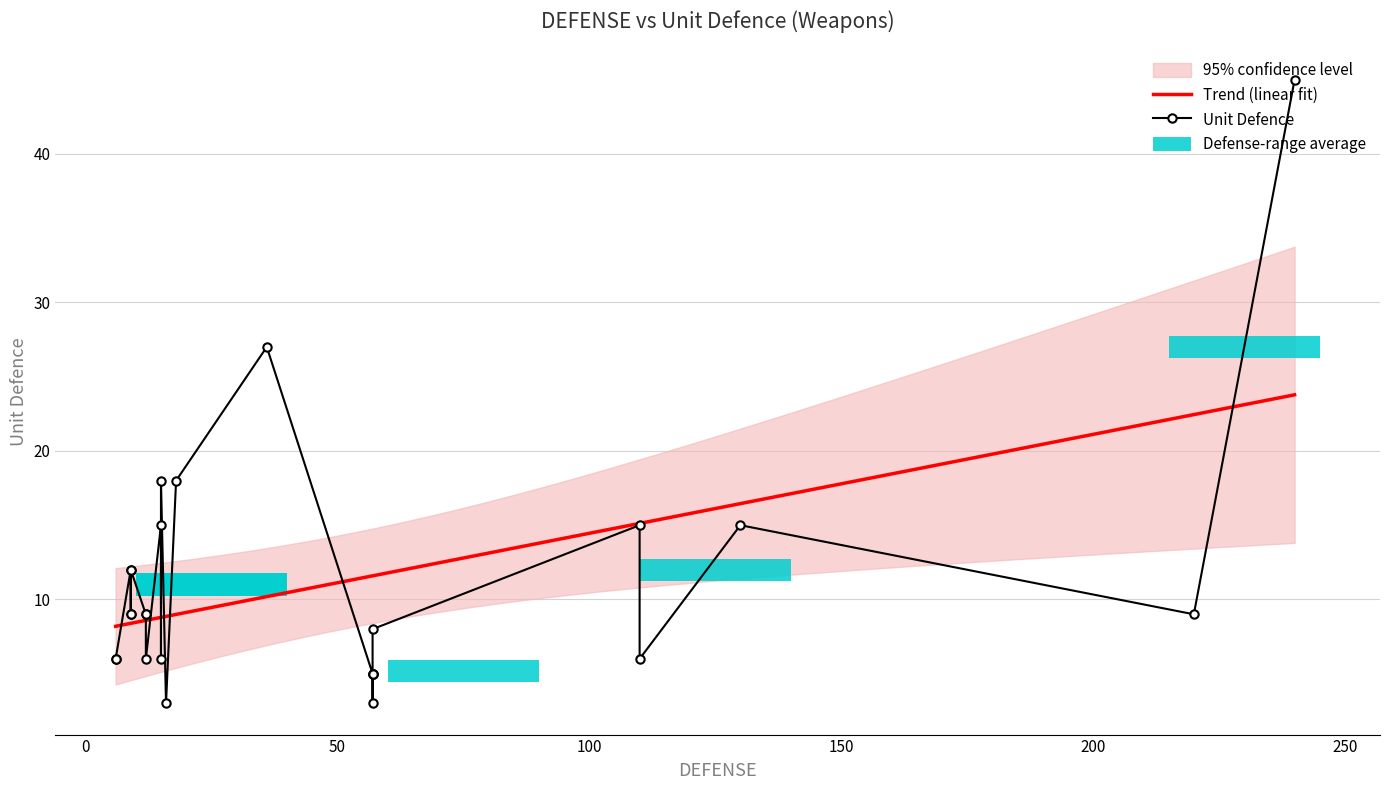

What is the lowest value of the Trend (linear fit) series?

8.2